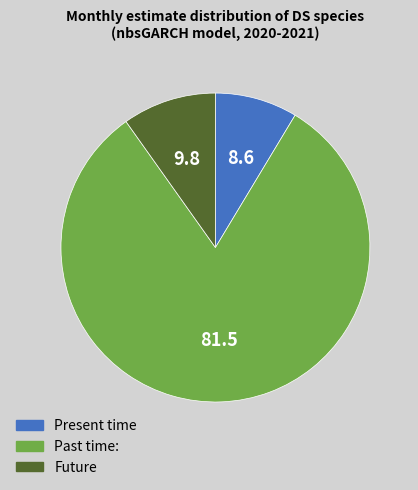

Is there a majority slice in this chart?

Yes